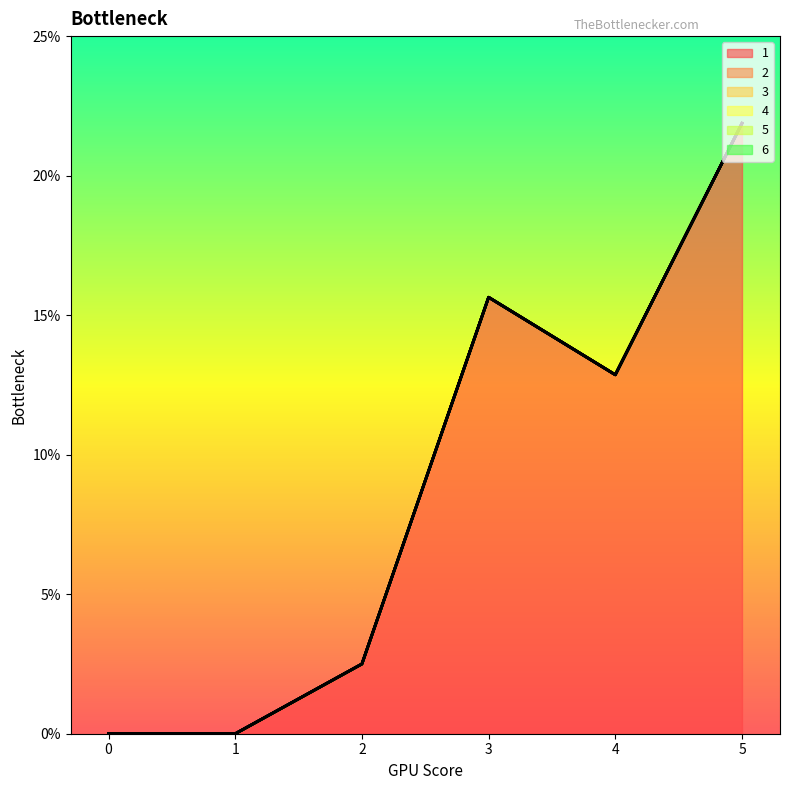

Is it true that 3 equals 0.0 at 2?

True